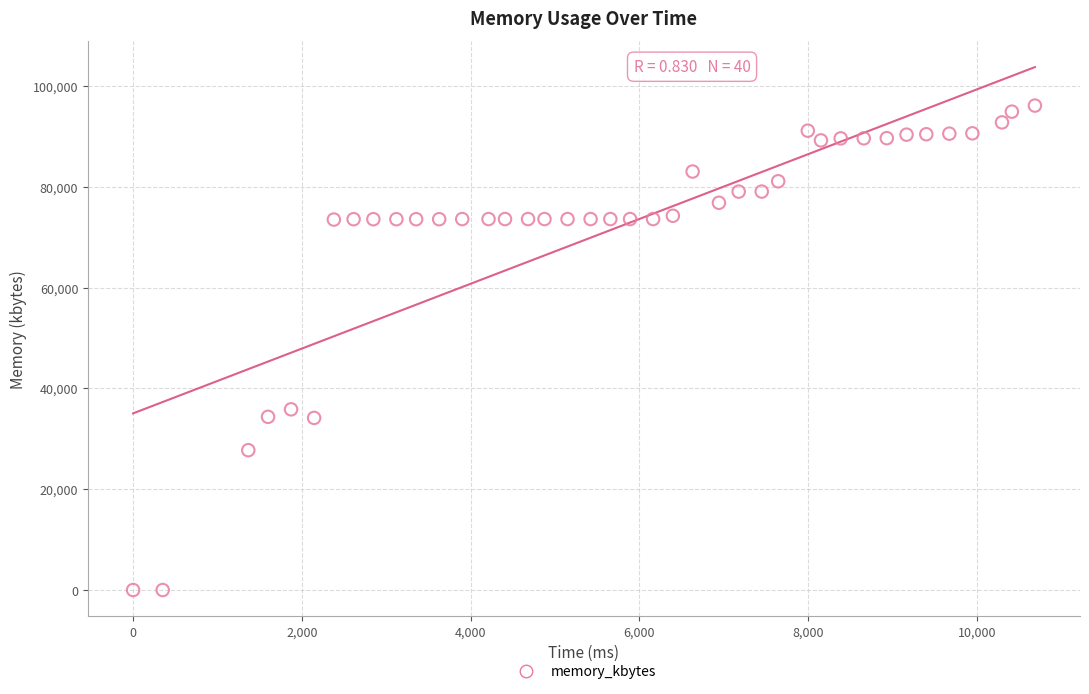

What Y value in the scatter plot is closest to 48044?

35840